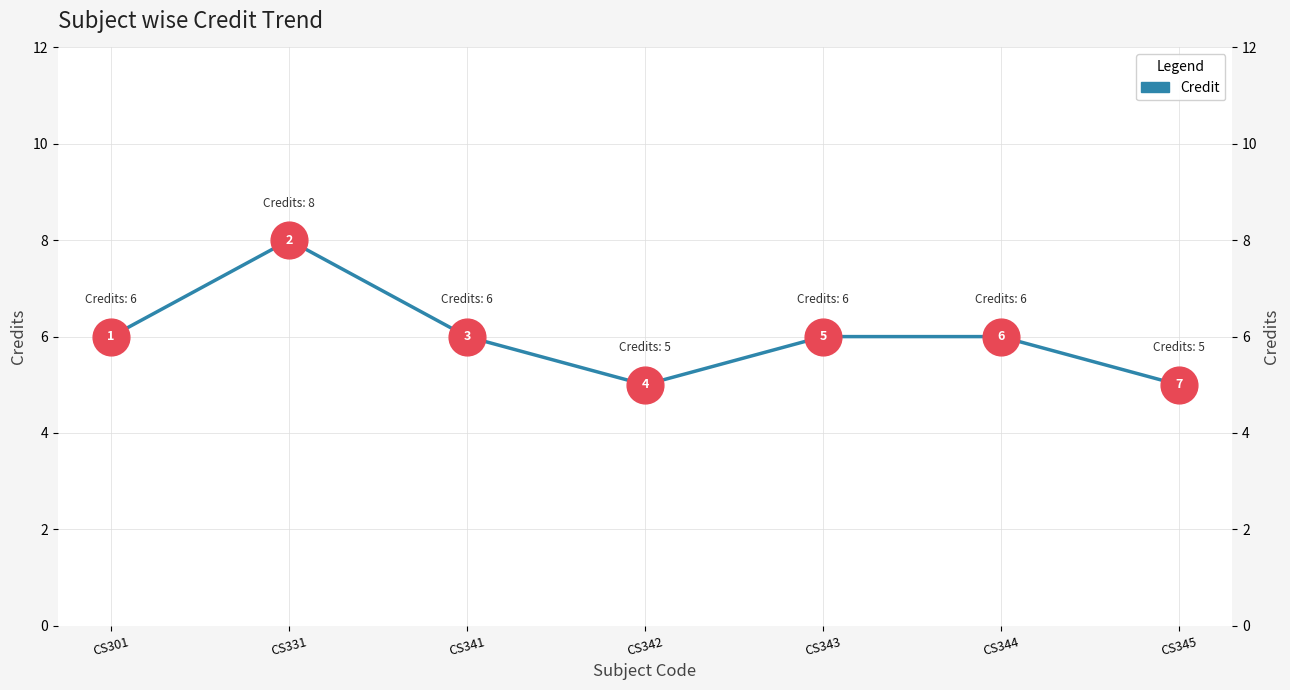

Approximately how many times larger is the value at CS343 compared to CS345?

1.2